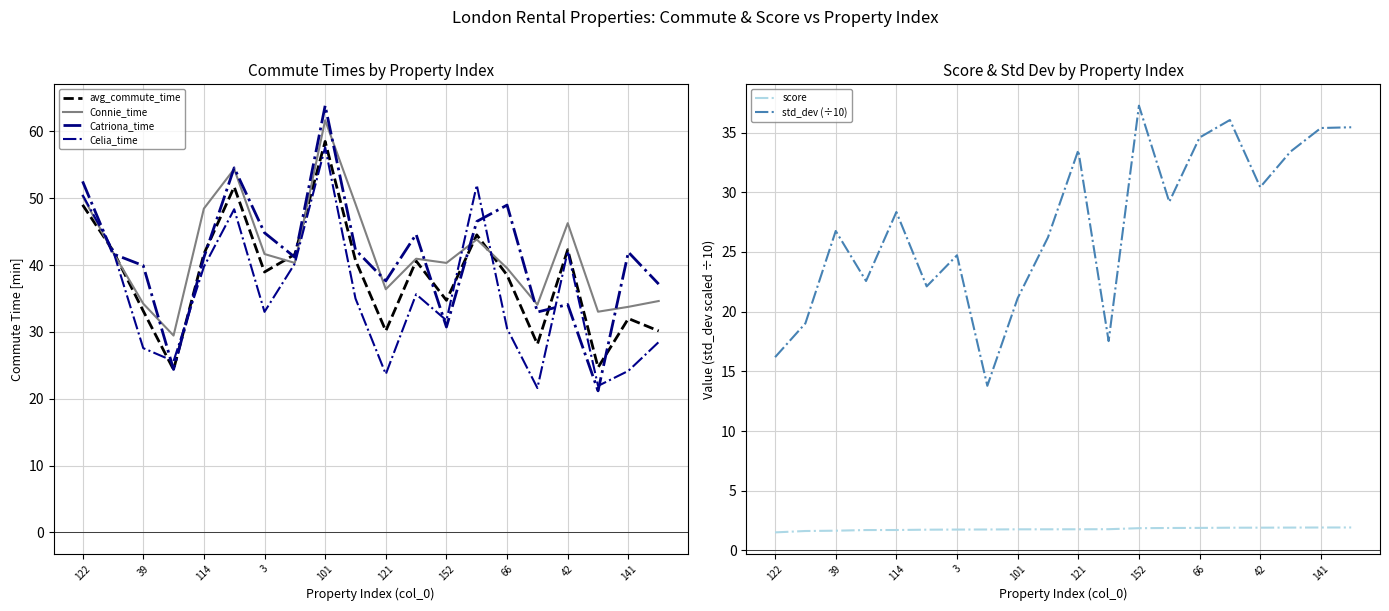

Does the chart display data point markers on the line(s)?

No